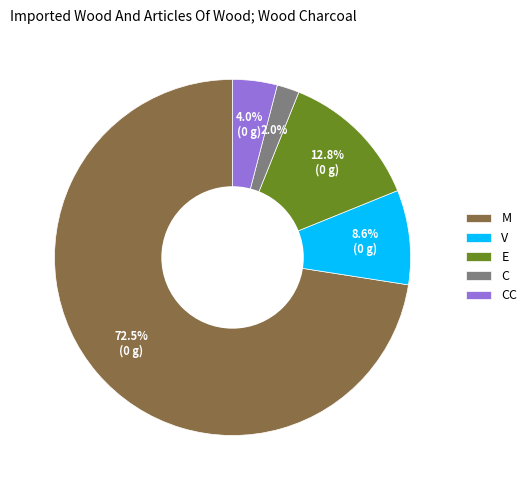

How many slices are in this pie chart?

5